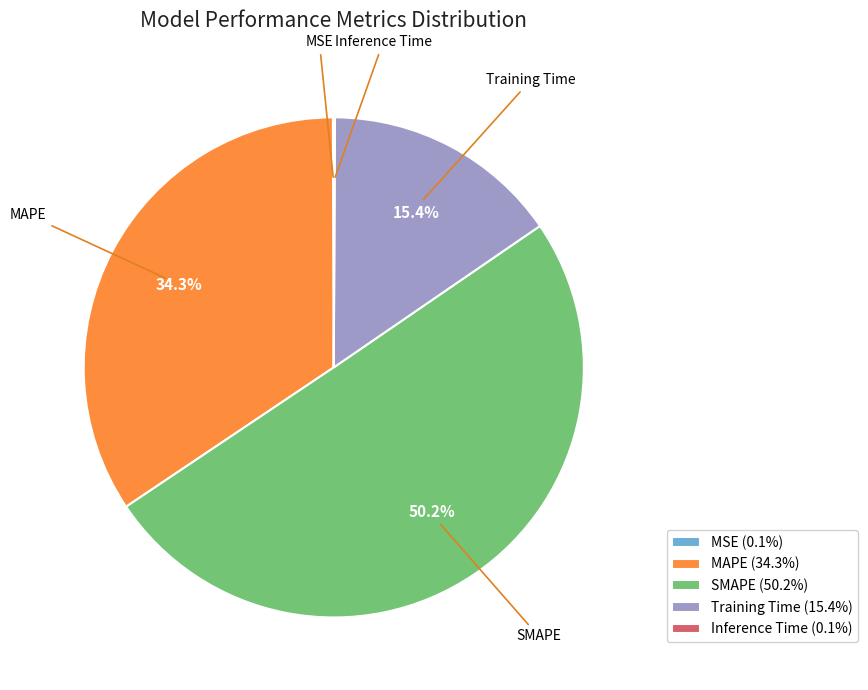

Between Training Time and SMAPE, which is larger?

SMAPE